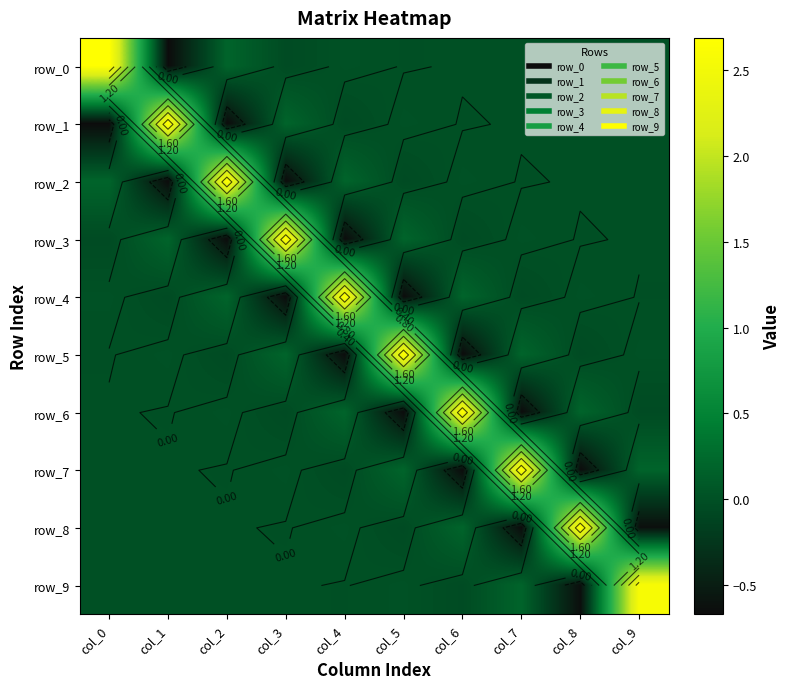

Is the value of row_6 at col_0 greater than the value of row_3 at col_7?

No